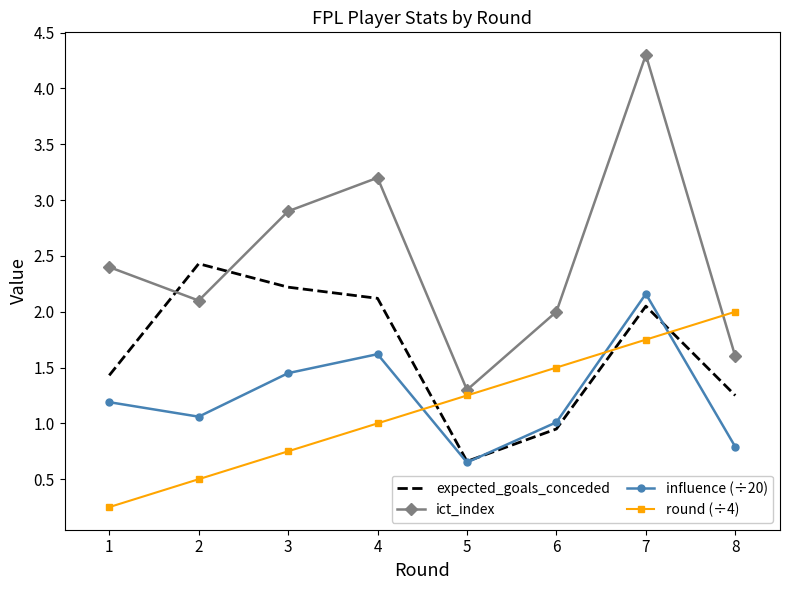

At which category is the sum across all series the highest?

7